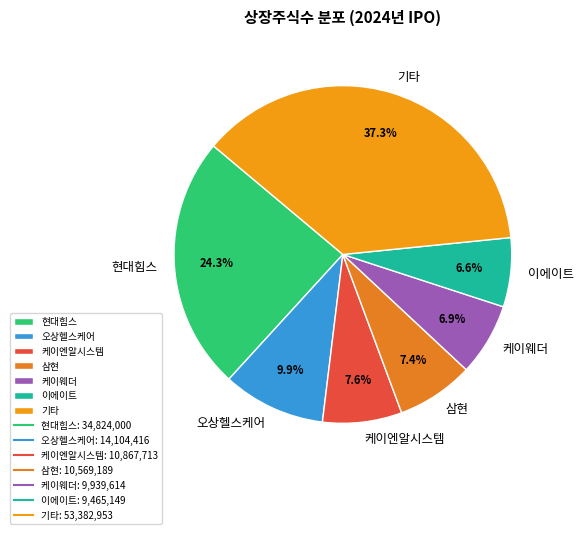

Is there a majority slice in this chart?

No